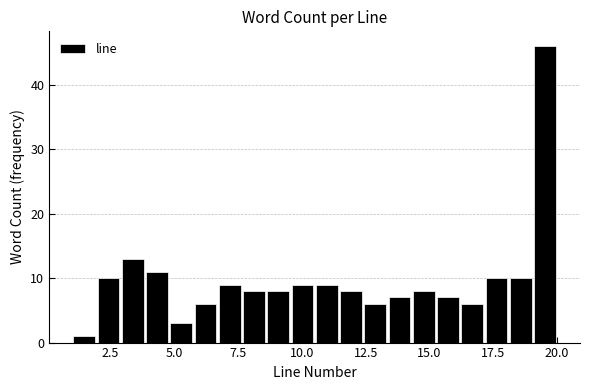

Around what value on the x-axis is the tallest bar? Give the approximate position of its centre, as read against the axis.

19.5